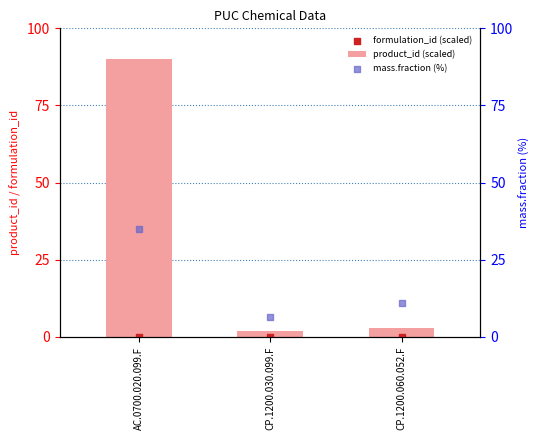

Which series contains the highest Y value?

product_id (scaled)